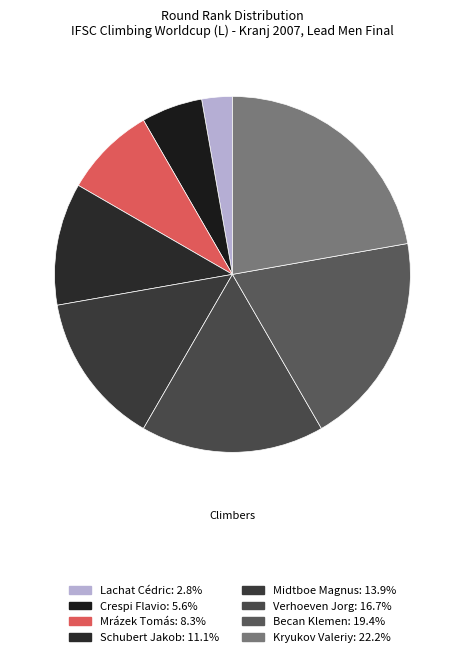

Between Kryukov Valeriy and Schubert Jakob, which is larger?

Kryukov Valeriy